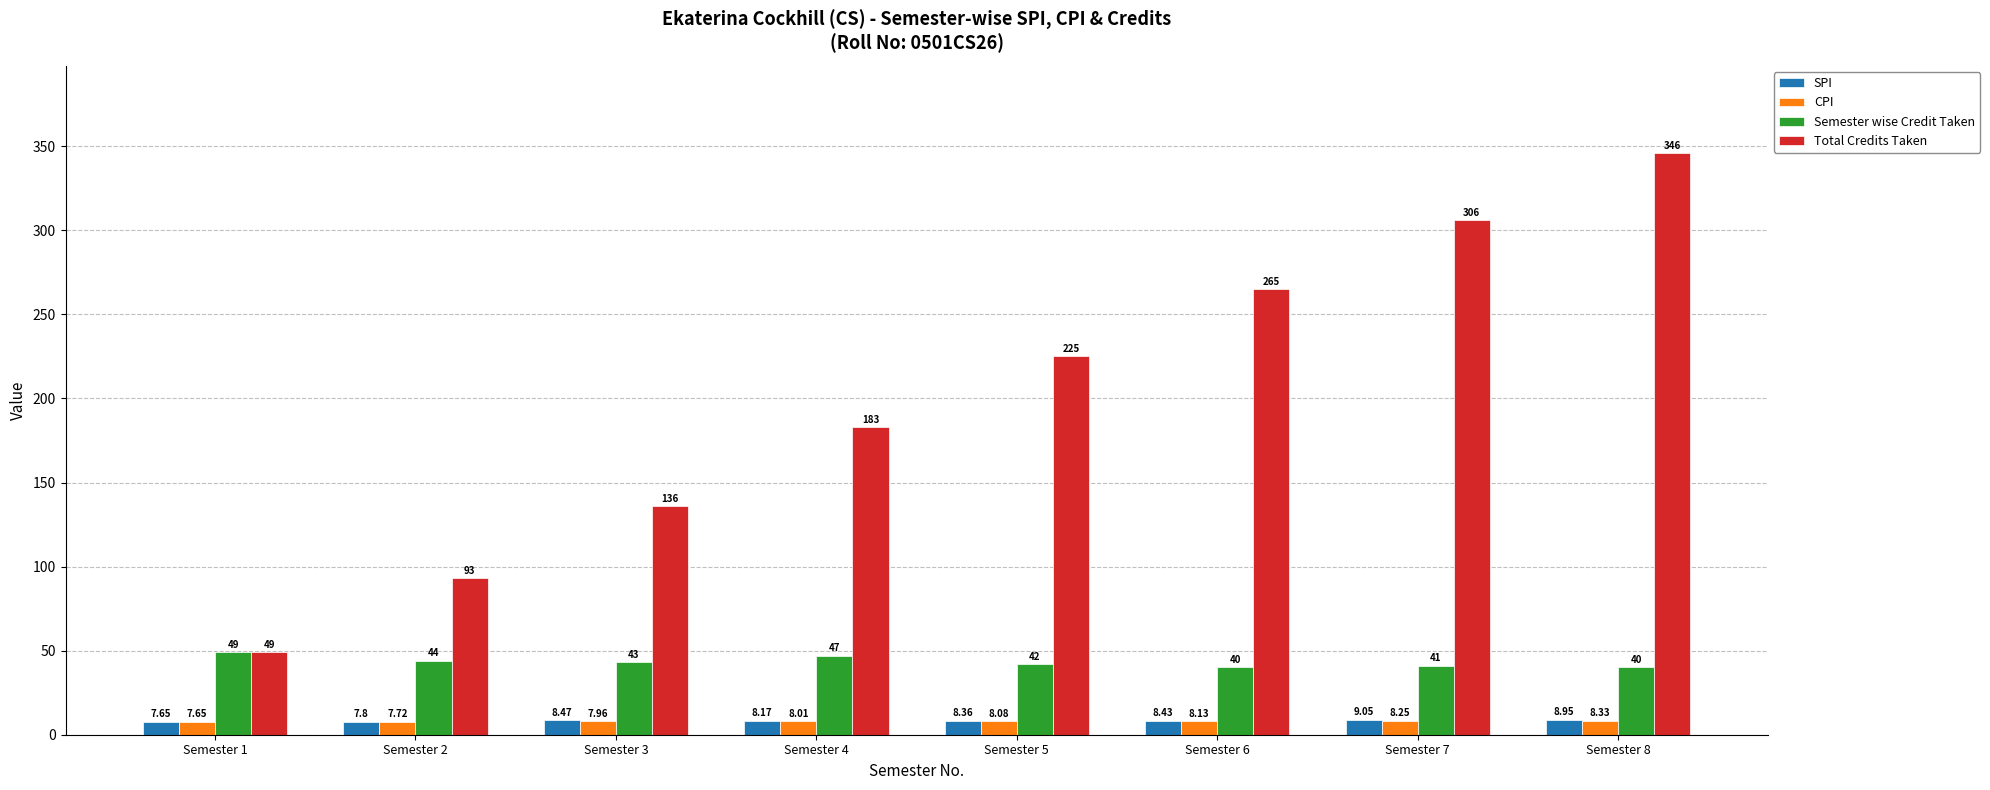

Which category has the highest value across all series?

Semester 8